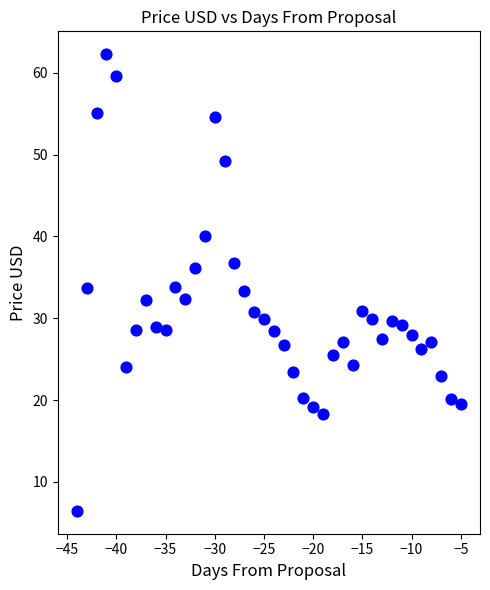

What is the range of X values (max minus min)?

39.0